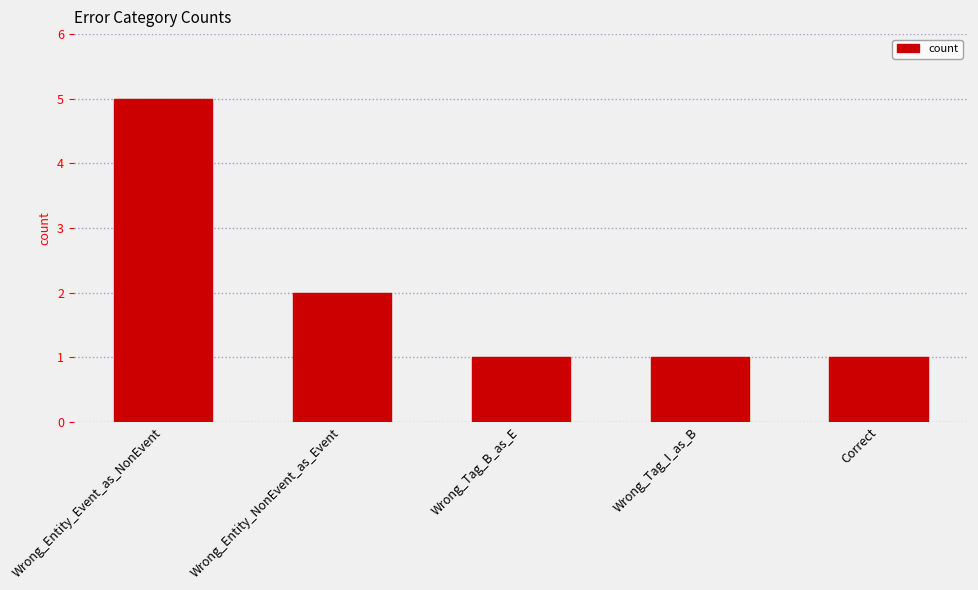

Which has a higher value, Correct or Wrong_Entity_NonEvent_as_Event?

Wrong_Entity_NonEvent_as_Event